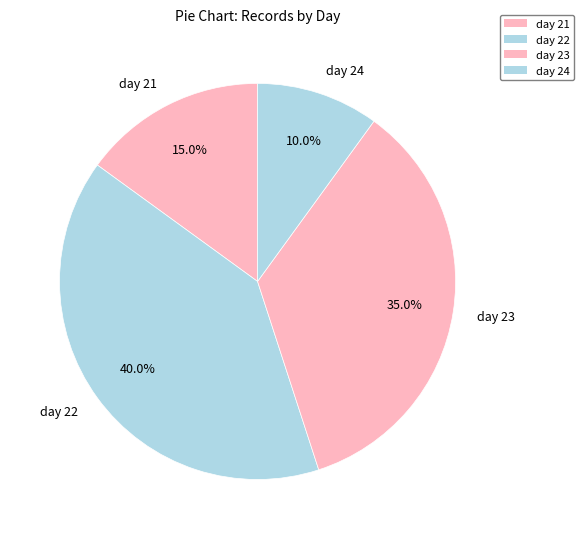

Count the number of slices in the pie.

4